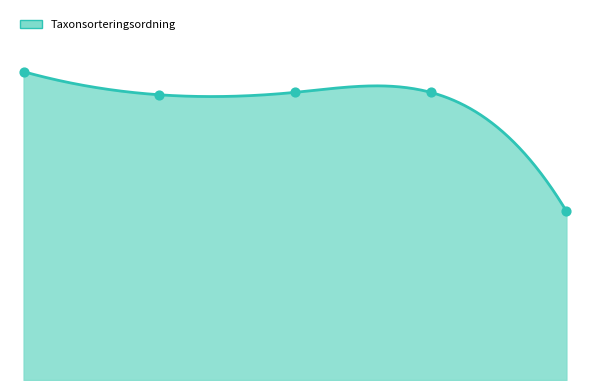

Which has a higher value, 2017-12-03 or 2017-08-22?

2017-12-03